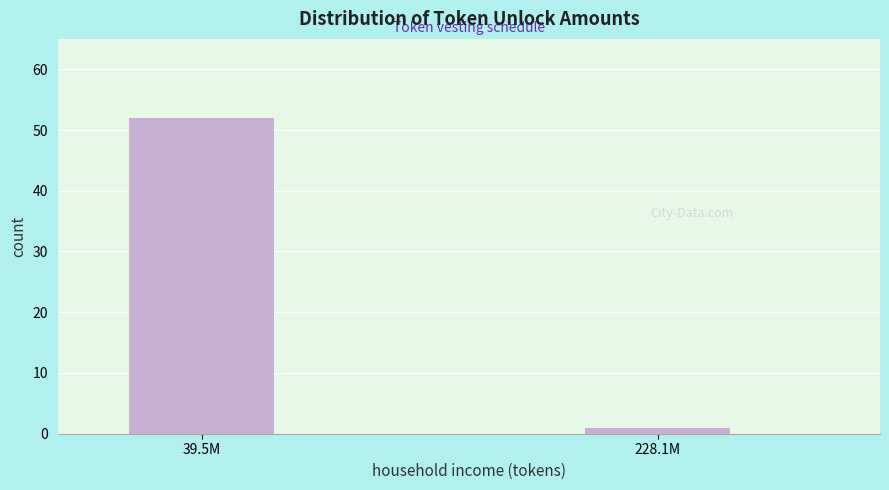

Reading right to left, extract all data points from this chart.

228.1M=1	39.5M=52